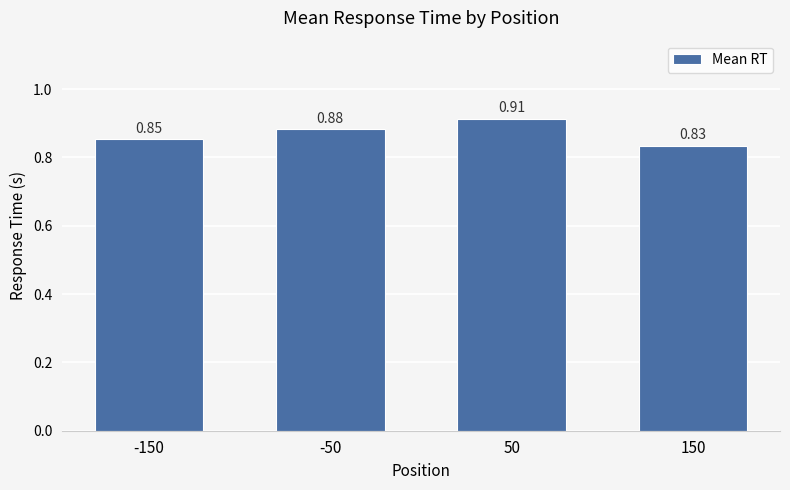

At which label is the value closest to 0?

150